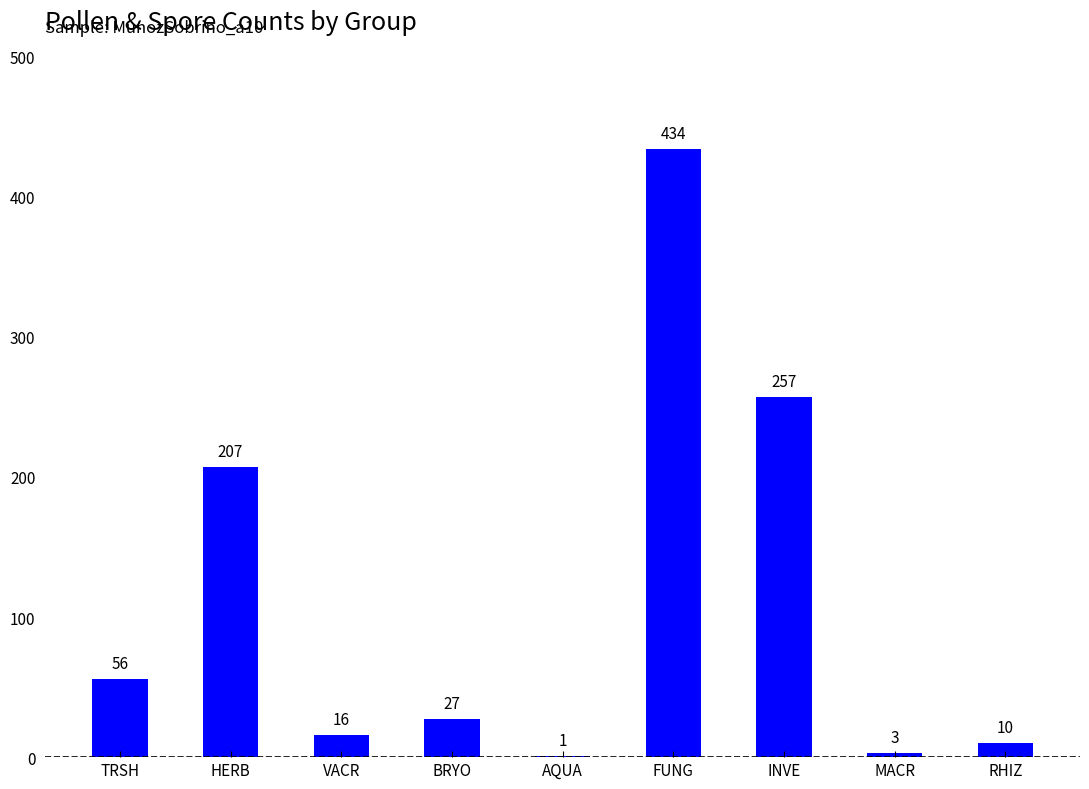

Is it true that the value at FUNG is 434?

True